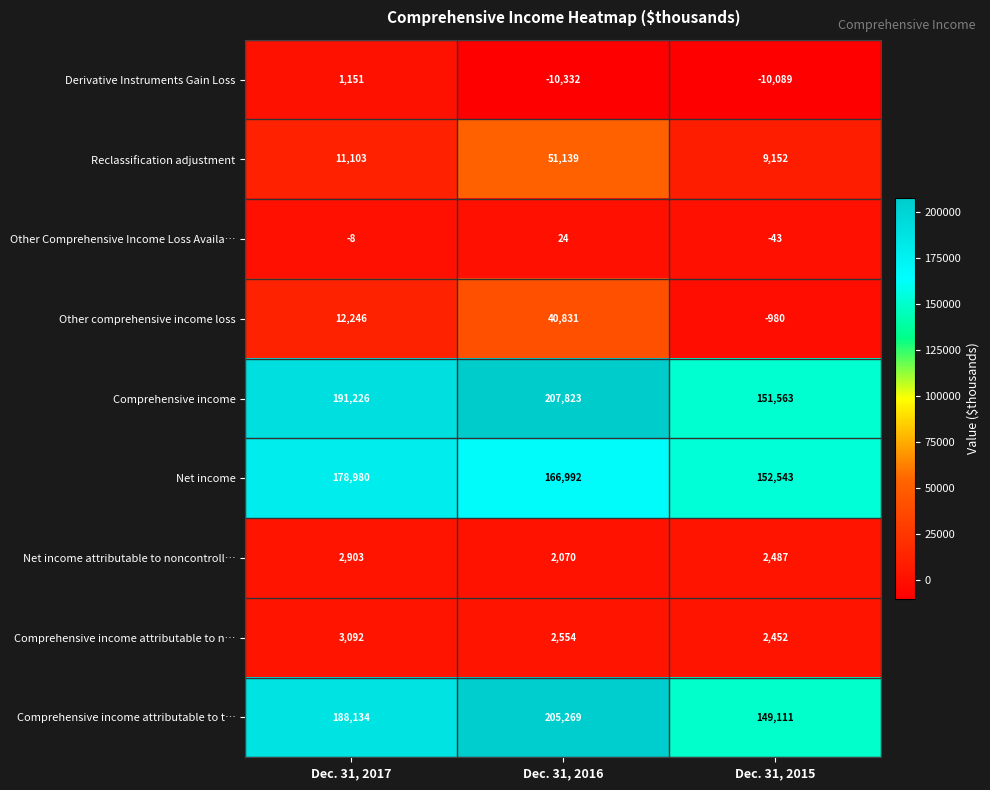

At which label is Reclassification adjustment closest to 30145?

Dec. 31, 2017